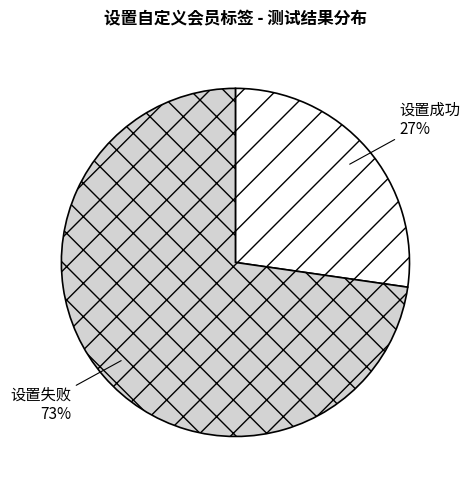

To the nearest percent, what percentage of the pie is 设置失败?

73%